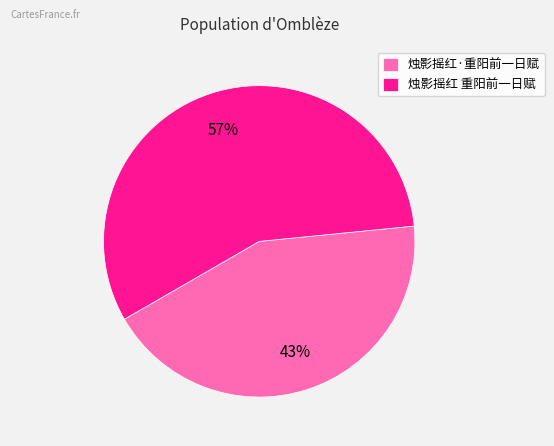

How many slices are in this pie chart?

2